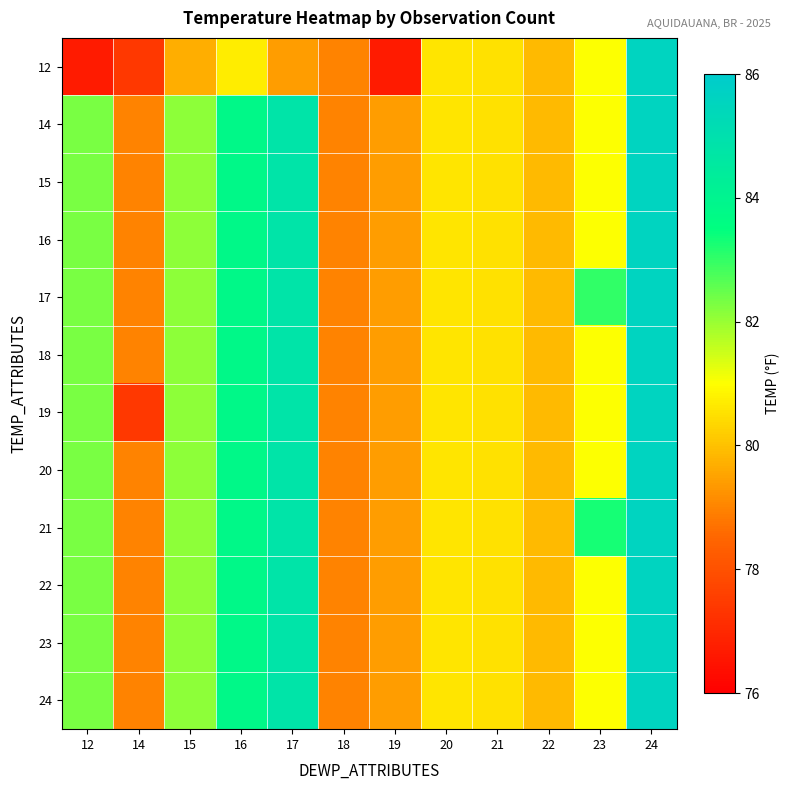

Reading left to right, what are all the values shown in this chart?

12: 12=76.7	14=77.4	15=79.7	16=80.7	17=79.4	18=79.0	19=76.7	20=80.6	21=80.5	22=79.9	23=81.0	24=85.6
14: 12=82.3	14=79.0	15=82.1	16=83.8	17=84.8	18=79.0	19=79.4	20=80.6	21=80.5	22=79.9	23=81.0	24=85.6
15: 12=82.3	14=79.0	15=82.1	16=83.8	17=84.8	18=79.0	19=79.4	20=80.6	21=80.5	22=79.9	23=81.0	24=85.6
16: 12=82.3	14=79.0	15=82.1	16=83.8	17=84.8	18=79.0	19=79.4	20=80.6	21=80.5	22=79.9	23=81.0	24=85.6
17: 12=82.3	14=79.0	15=82.1	16=83.8	17=84.8	18=79.0	19=79.4	20=80.6	21=80.5	22=79.9	23=83.0	24=85.6
18: 12=82.3	14=79.0	15=82.1	16=83.8	17=84.8	18=79.0	19=79.4	20=80.6	21=80.5	22=79.9	23=81.0	24=85.6
19: 12=82.3	14=77.4	15=82.1	16=83.8	17=84.8	18=79.0	19=79.4	20=80.6	21=80.5	22=79.9	23=81.0	24=85.6
20: 12=82.3	14=79.0	15=82.1	16=83.8	17=84.8	18=79.0	19=79.4	20=80.6	21=80.5	22=79.9	23=81.0	24=85.6
21: 12=82.3	14=79.0	15=82.1	16=83.8	17=84.8	18=79.0	19=79.4	20=80.6	21=80.5	22=79.9	23=83.3	24=85.6
22: 12=82.3	14=79.0	15=82.1	16=83.8	17=84.8	18=79.0	19=79.4	20=80.6	21=80.5	22=79.9	23=81.0	24=85.6
23: 12=82.3	14=79.0	15=82.1	16=83.8	17=84.8	18=79.0	19=79.4	20=80.6	21=80.5	22=79.9	23=81.0	24=85.6
24: 12=82.3	14=79.0	15=82.1	16=83.8	17=84.8	18=79.0	19=79.4	20=80.6	21=80.5	22=79.9	23=81.0	24=85.6